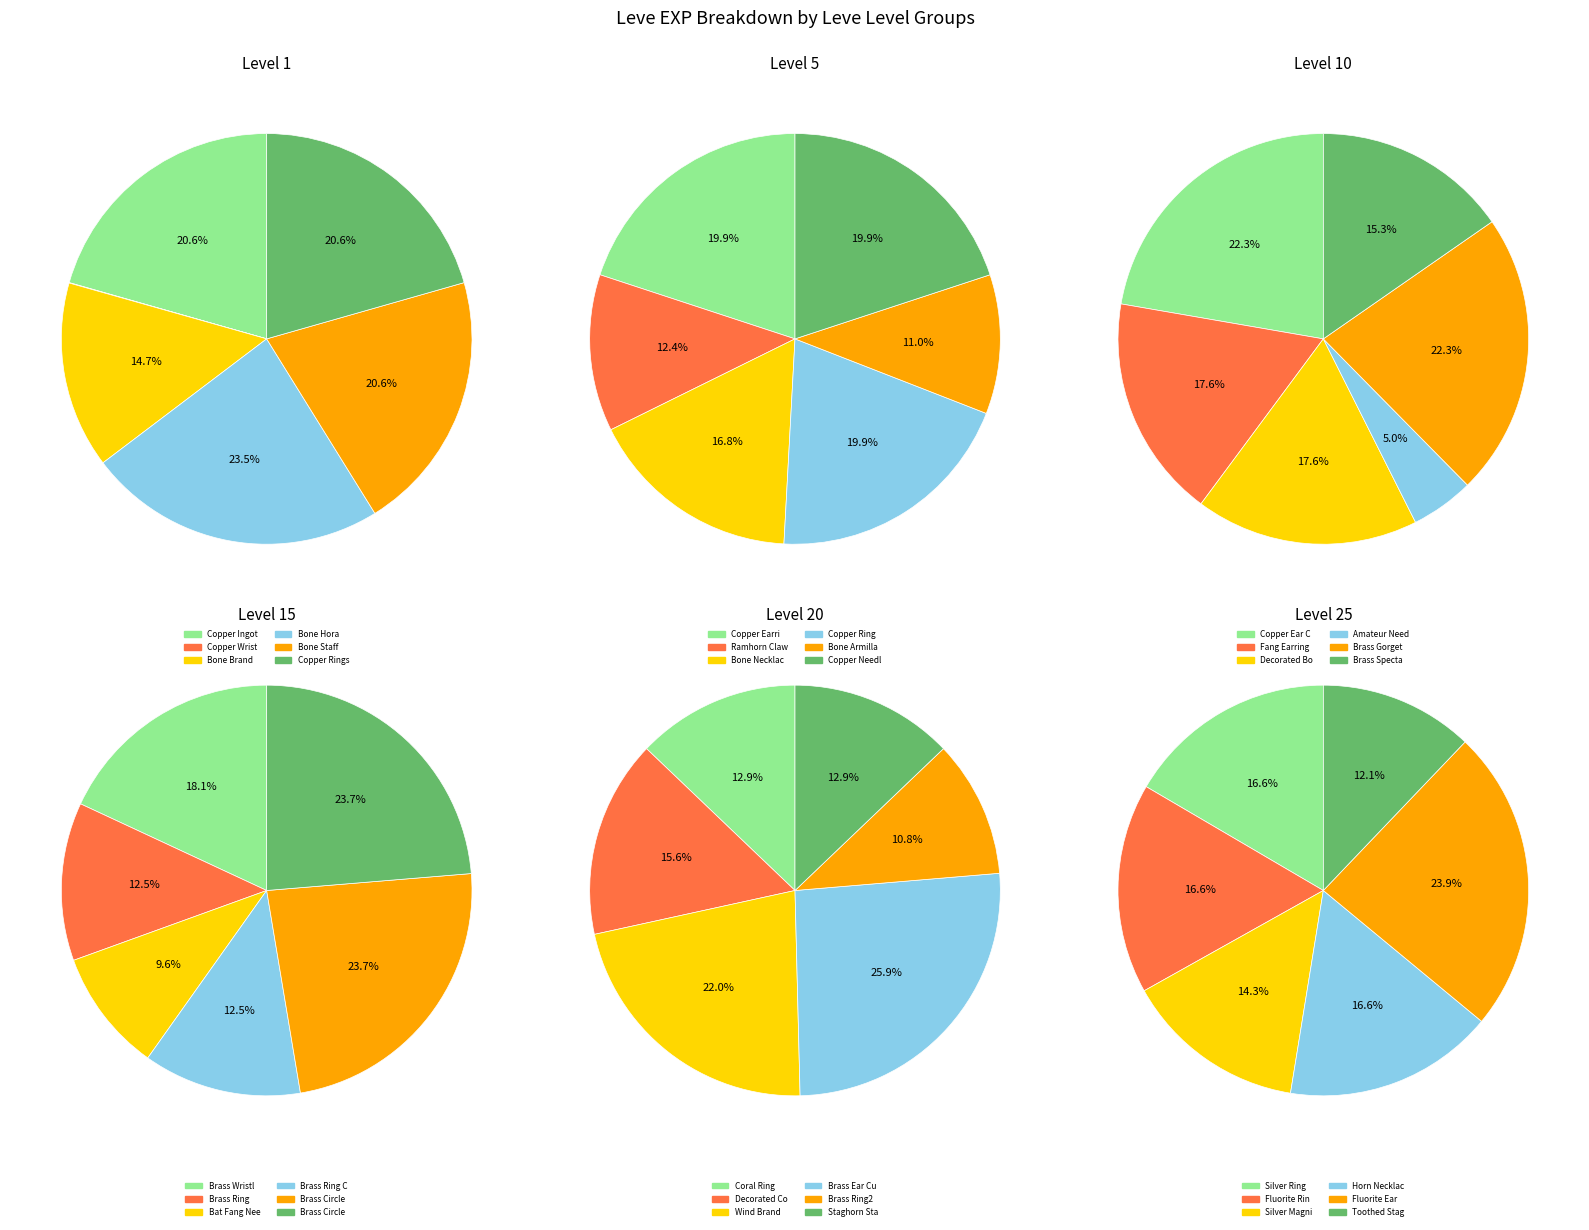

The Leve Level 25 slice represents 6% of the pie. True or false?

False